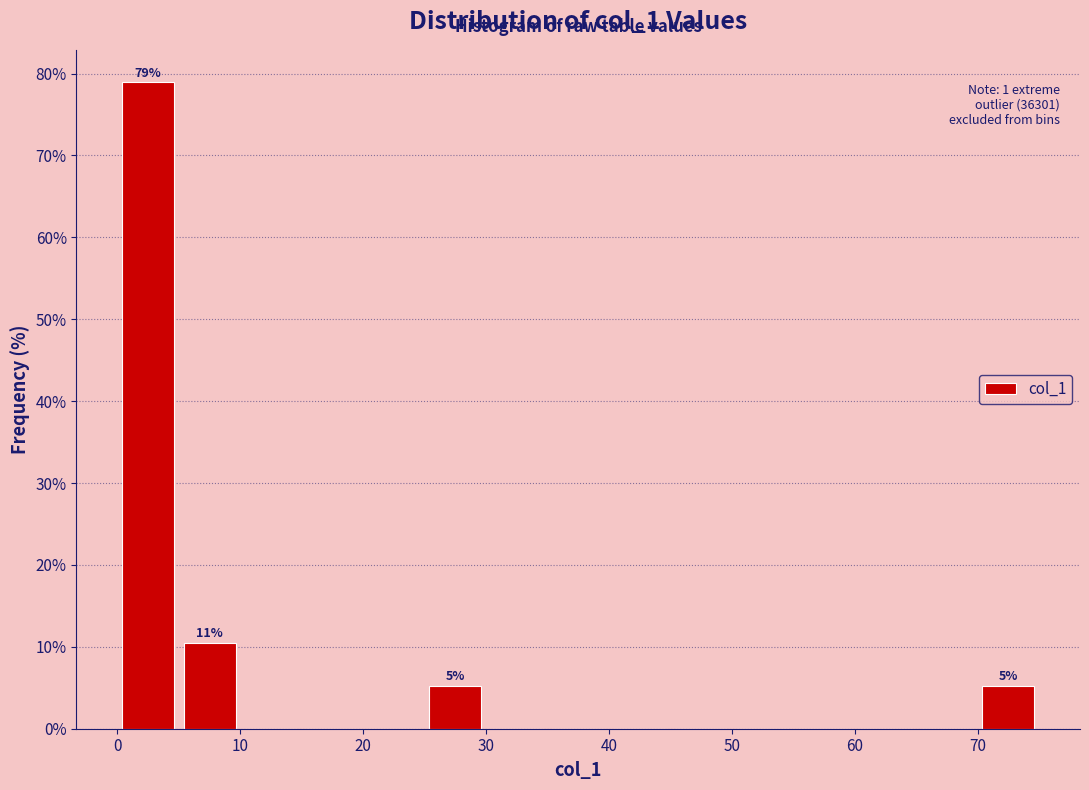

Over which range of the x-axis is the bar tallest?

0 to 5